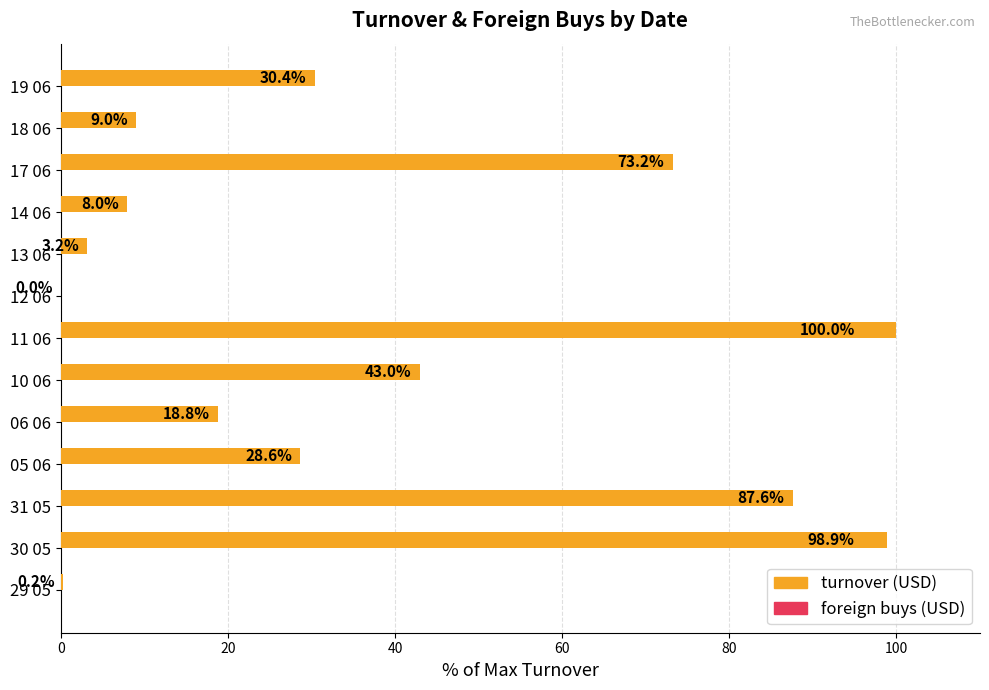

Which series has the largest total across all categories?

turnover (USD)